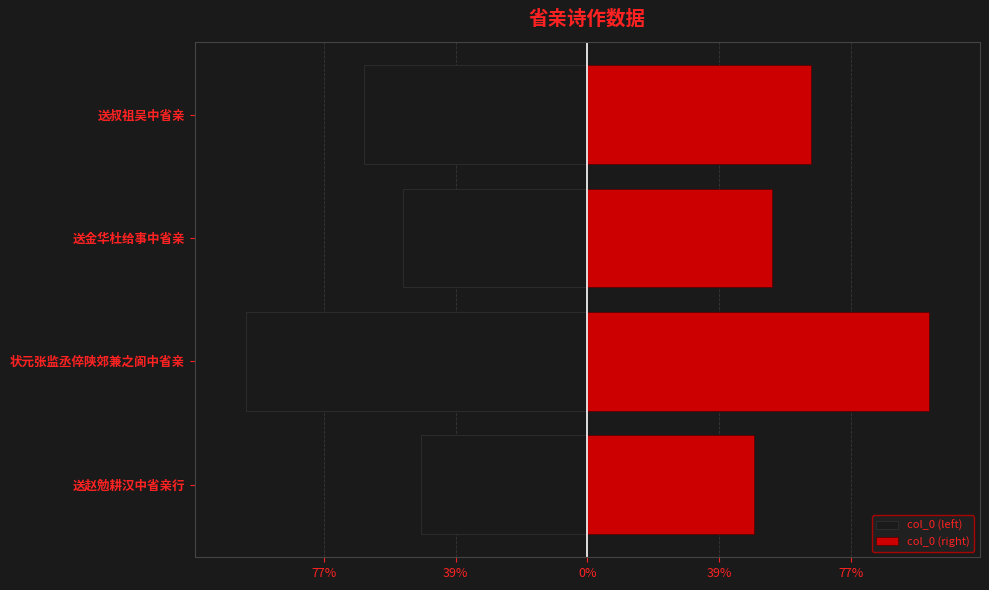

What is the maximum value for col_0 (left)?

-253105.5